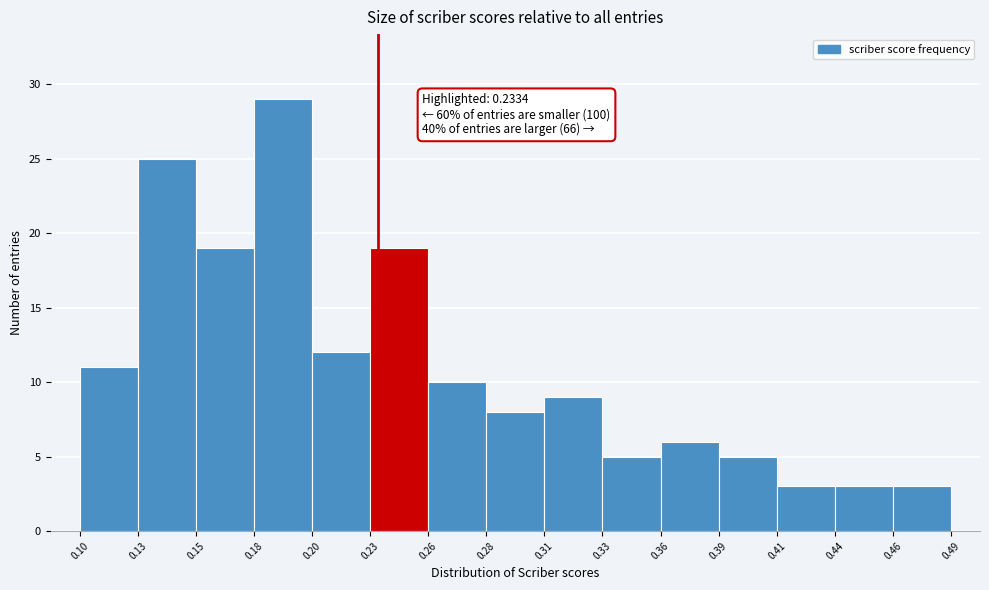

Over which range of the x-axis is the bar tallest?

0.18 to 0.20